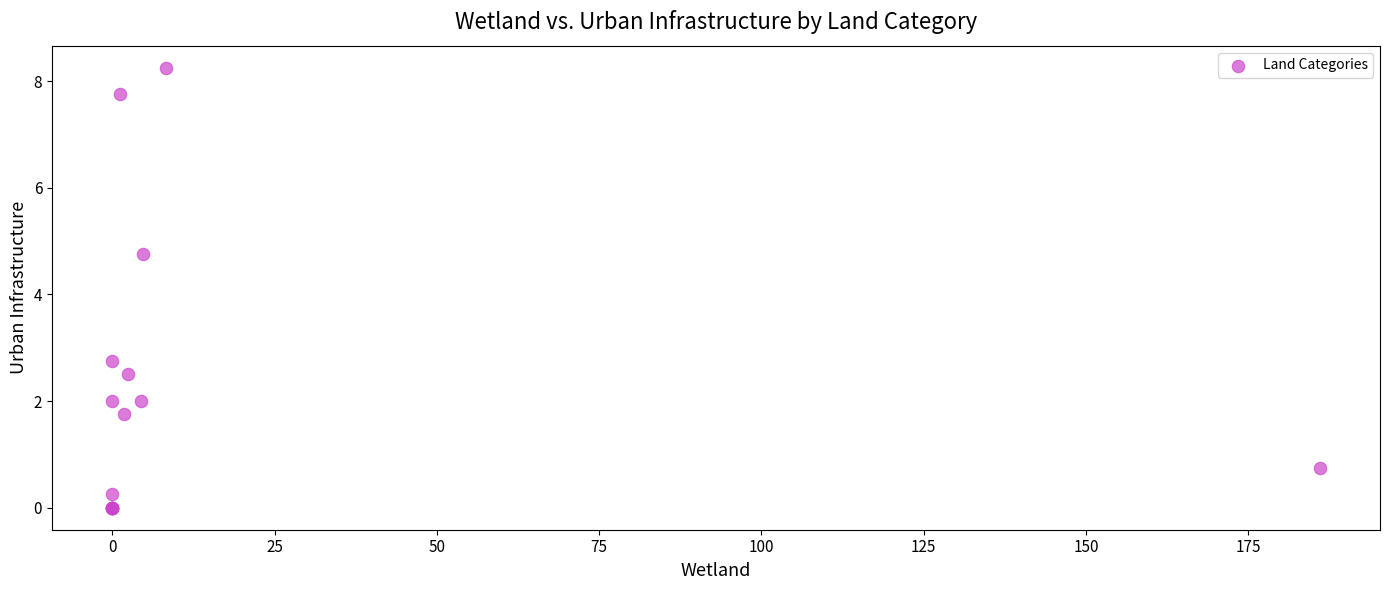

What Y value in the scatter plot is closest to 4?

4.8